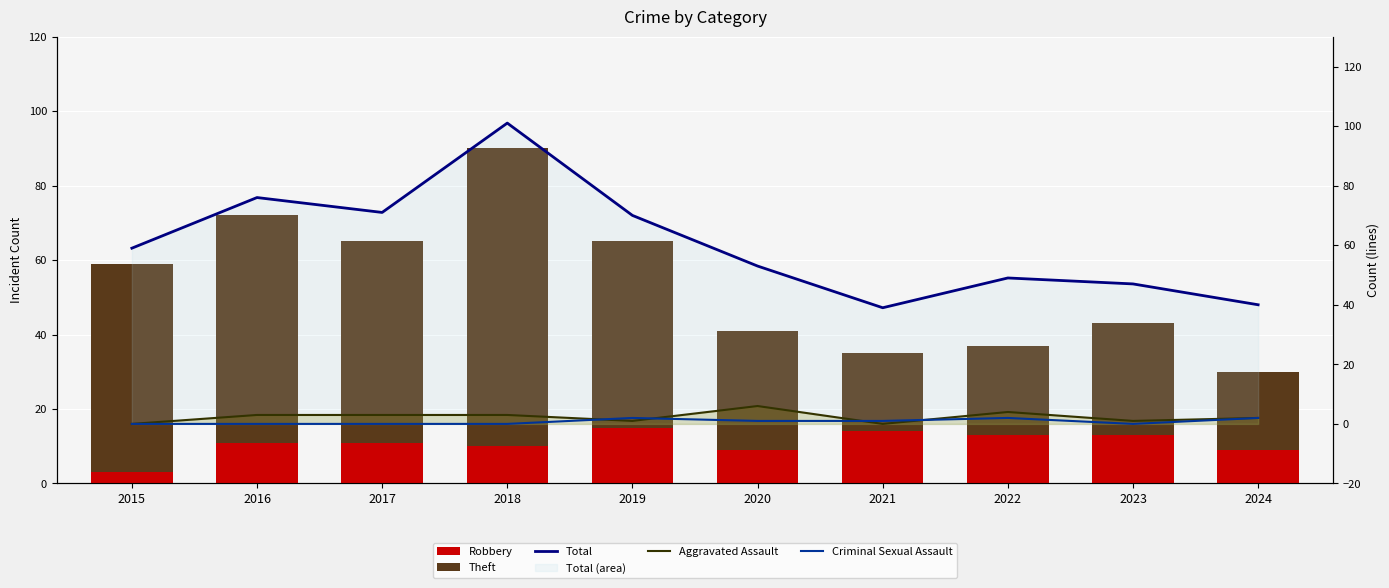

Read the Criminal Sexual Assault value at 2019.

2